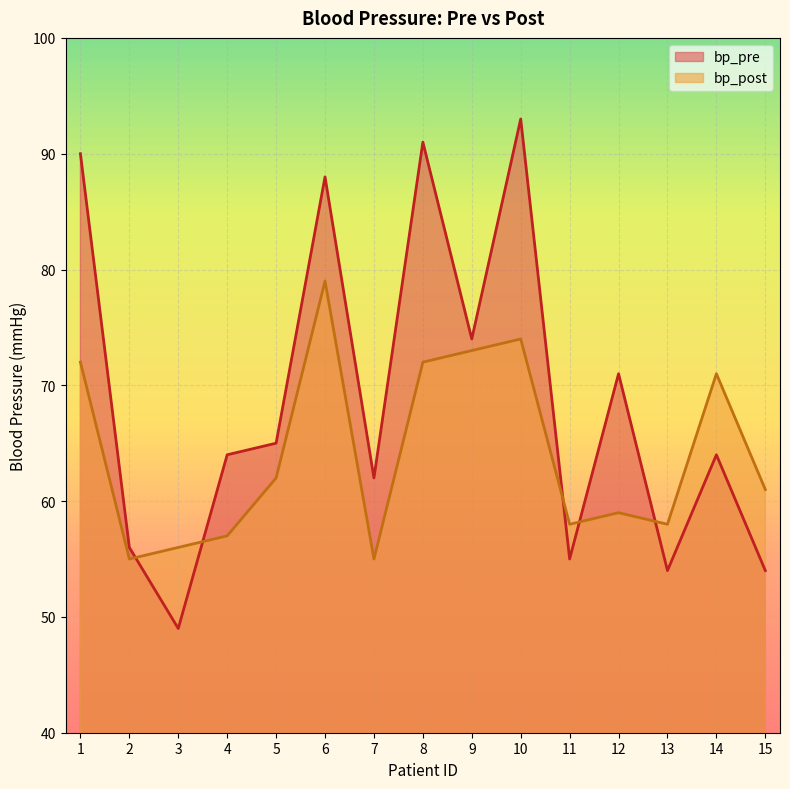

Reading right to left, what are all the values shown in this chart?

bp_pre: 15=54	14=64	13=54	12=71	11=55	10=93	9=74	8=91	7=62	6=88	5=65	4=64	3=49	2=56	1=90
bp_post: 15=61	14=71	13=58	12=59	11=58	10=74	9=73	8=72	7=55	6=79	5=62	4=57	3=56	2=55	1=72